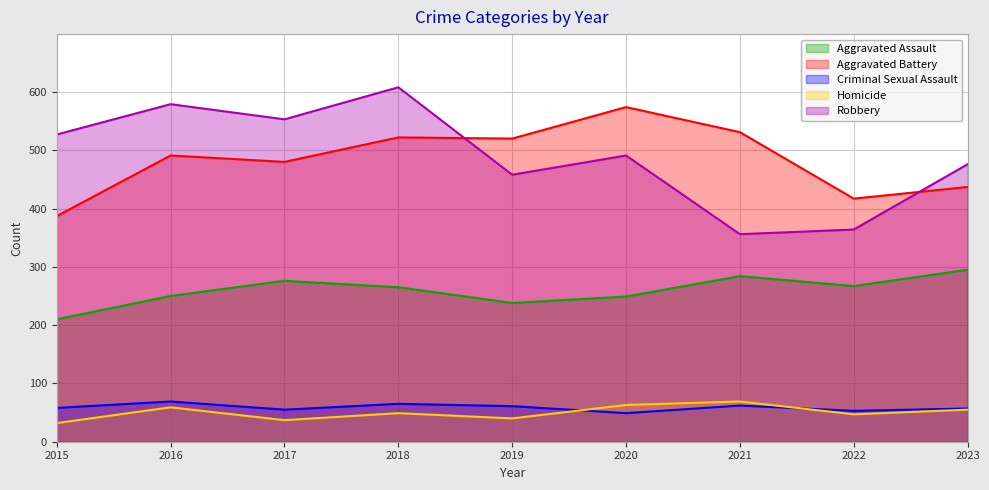

What is the smallest value displayed?

32